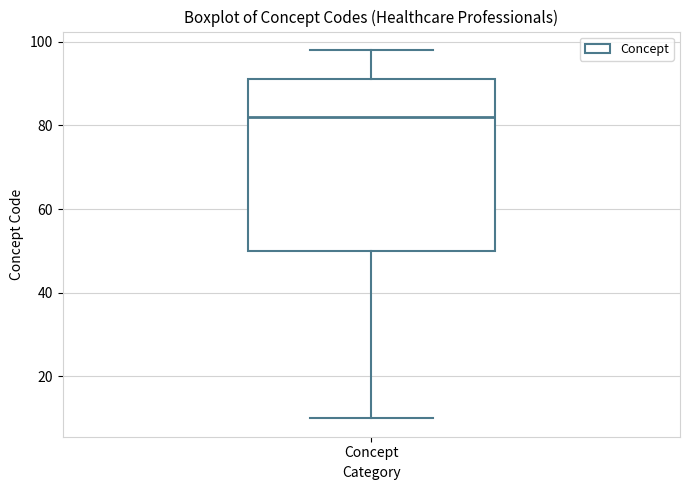

Where is the lower edge of the box for Concept on the y-axis? The values are not printed on the chart, so give them approximately, as read against the axis.

50